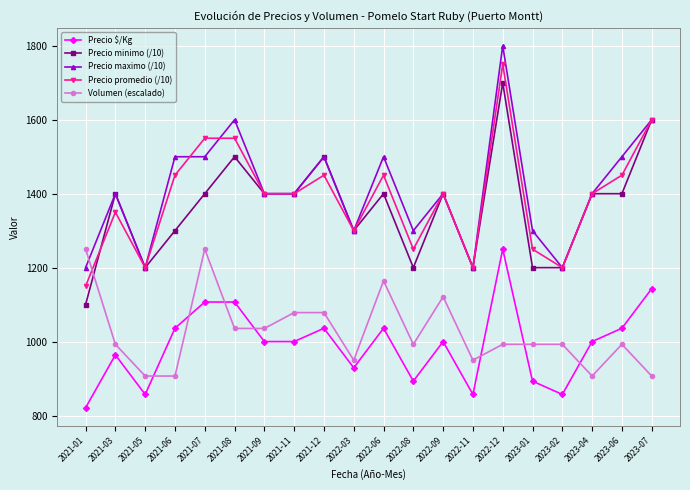

Is it true that Precio promedio (/10) equals 937.1 at 2021-11?

False